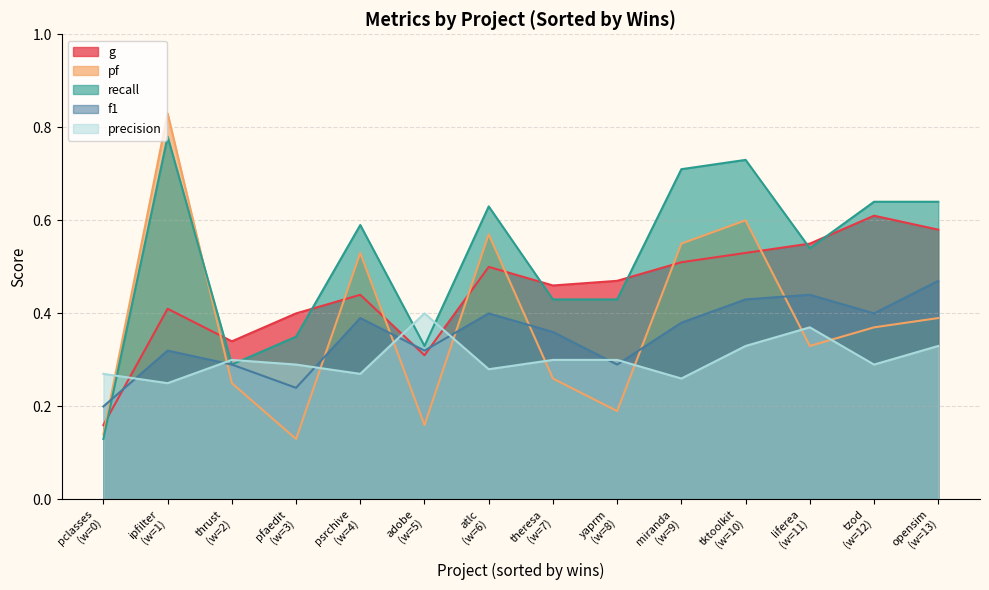

Between 0 and 7, which is larger?

7